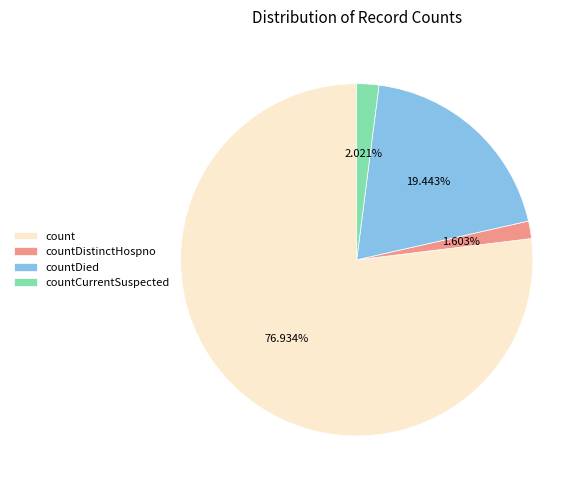

To the nearest percent, what is the difference between the largest and smallest slice percentages?

75%